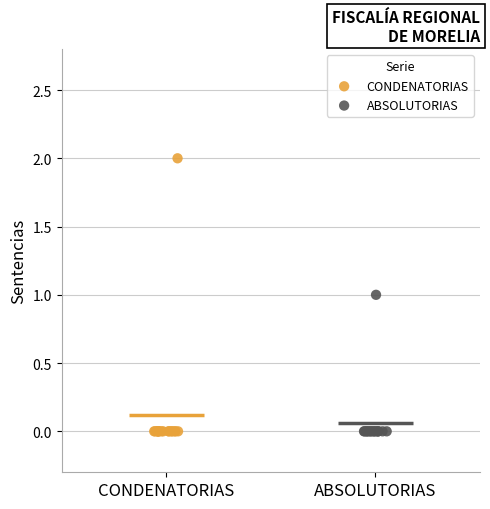

Which series reaches the maximum Y coordinate?

CONDENATORIAS